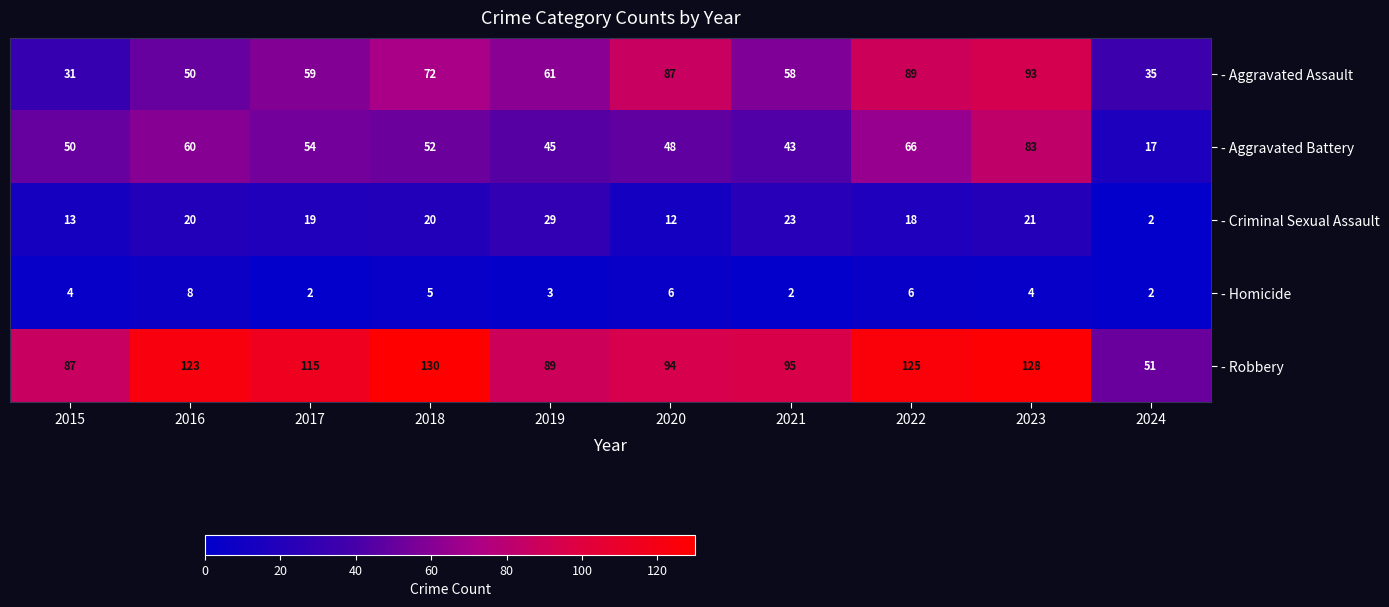

What is the difference between the highest and lowest values at 2021?

93